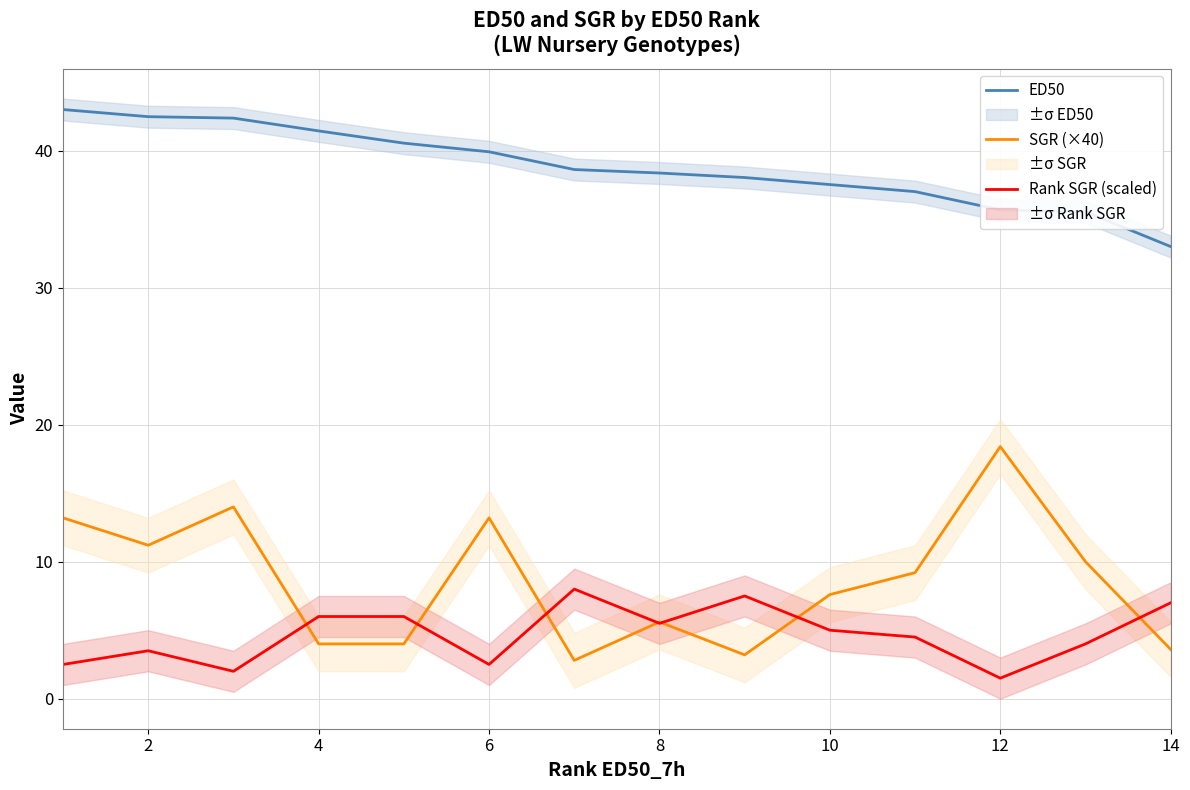

True or false: ED50 and SGR (×40) intersect in this chart.

False